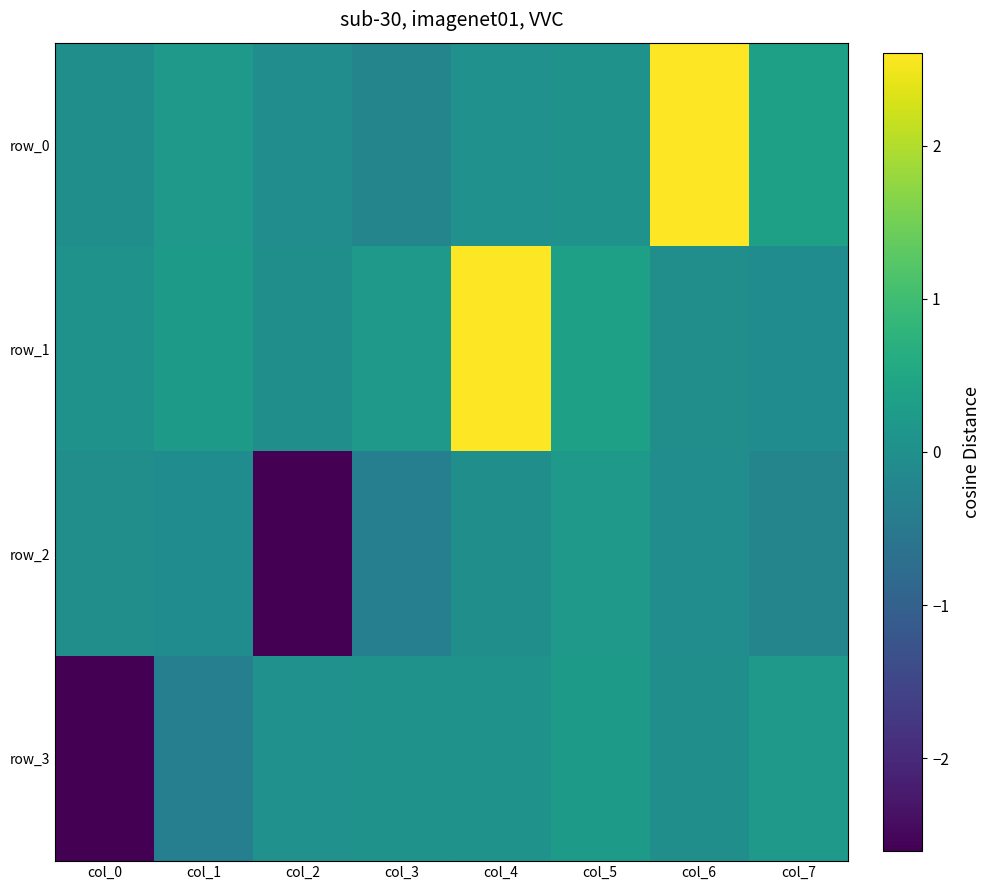

How many positive values does the row_3 series have?

5